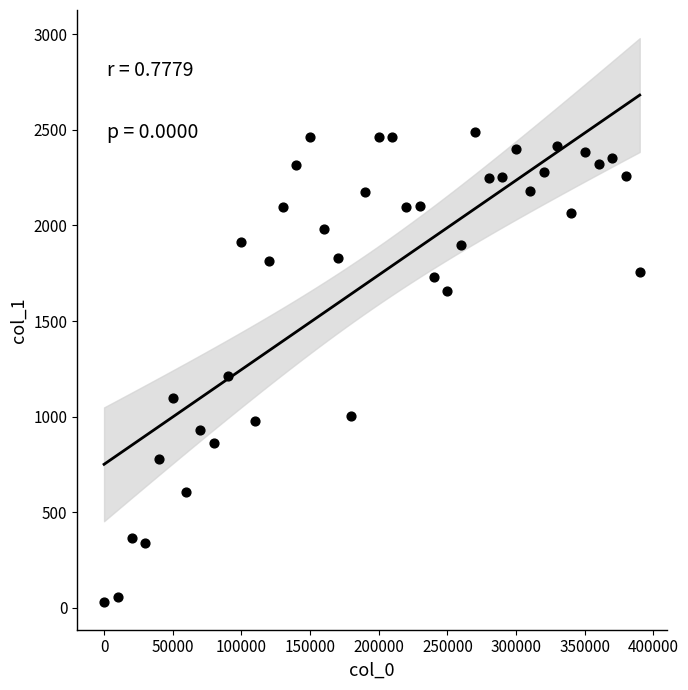

What Y value in the scatter plot is closest to 1260?

1212.2